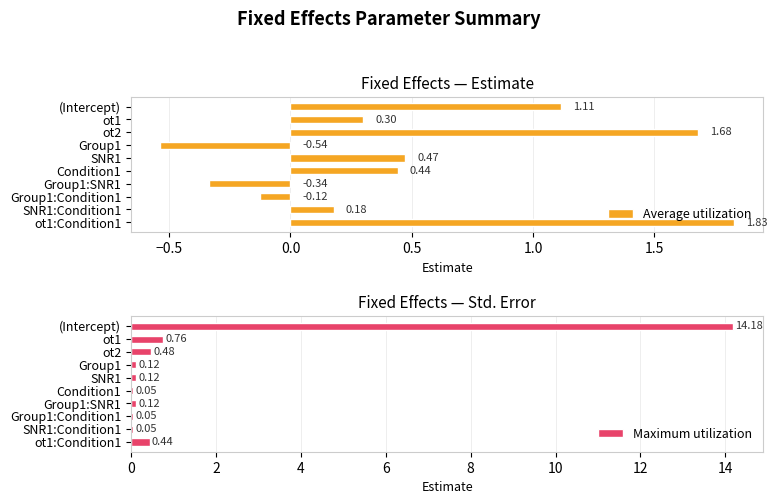

What is the difference between the second highest and minimum values in the Average utilization series?

2.2